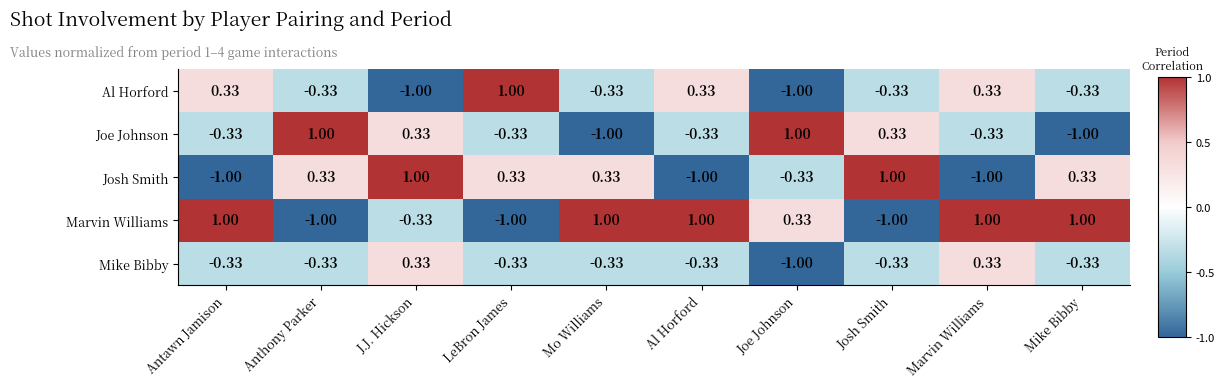

Which series changed the most between Mo Williams and Josh Smith?

Marvin Williams